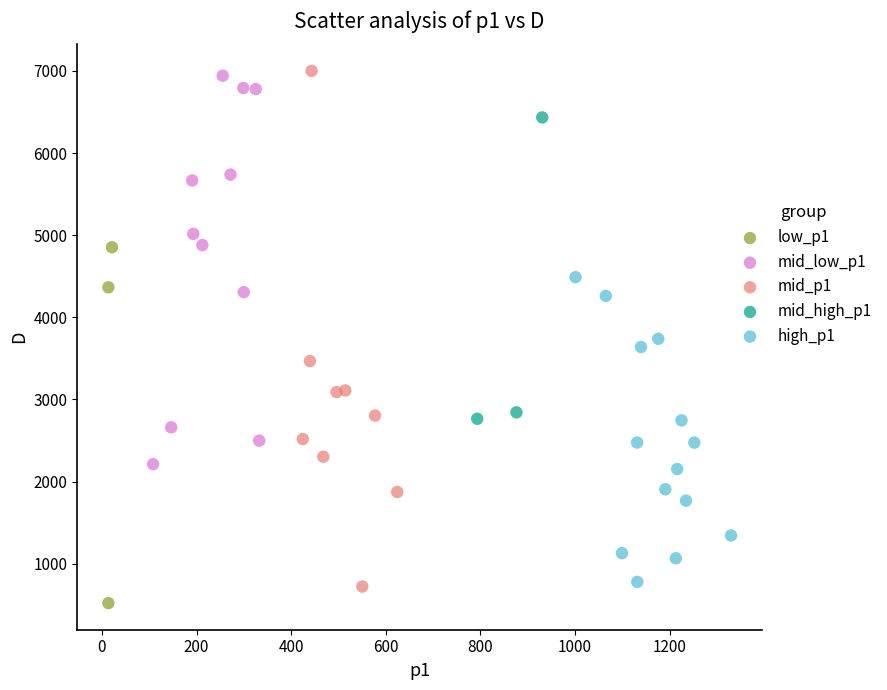

What are all the series names shown in the legend?

low_p1, mid_low_p1, mid_p1, mid_high_p1, high_p1